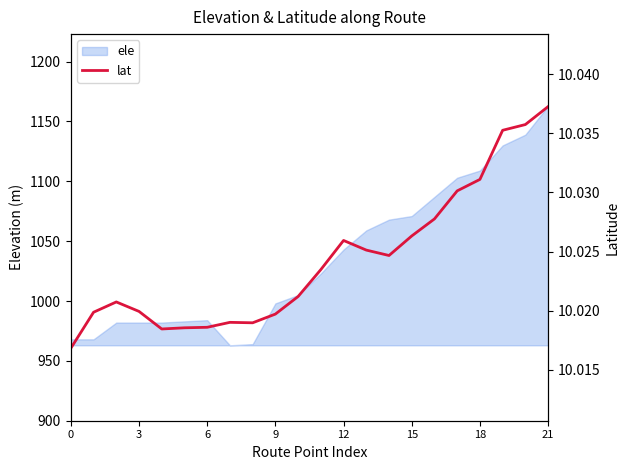

What is the label of the 13th point from the left?

12